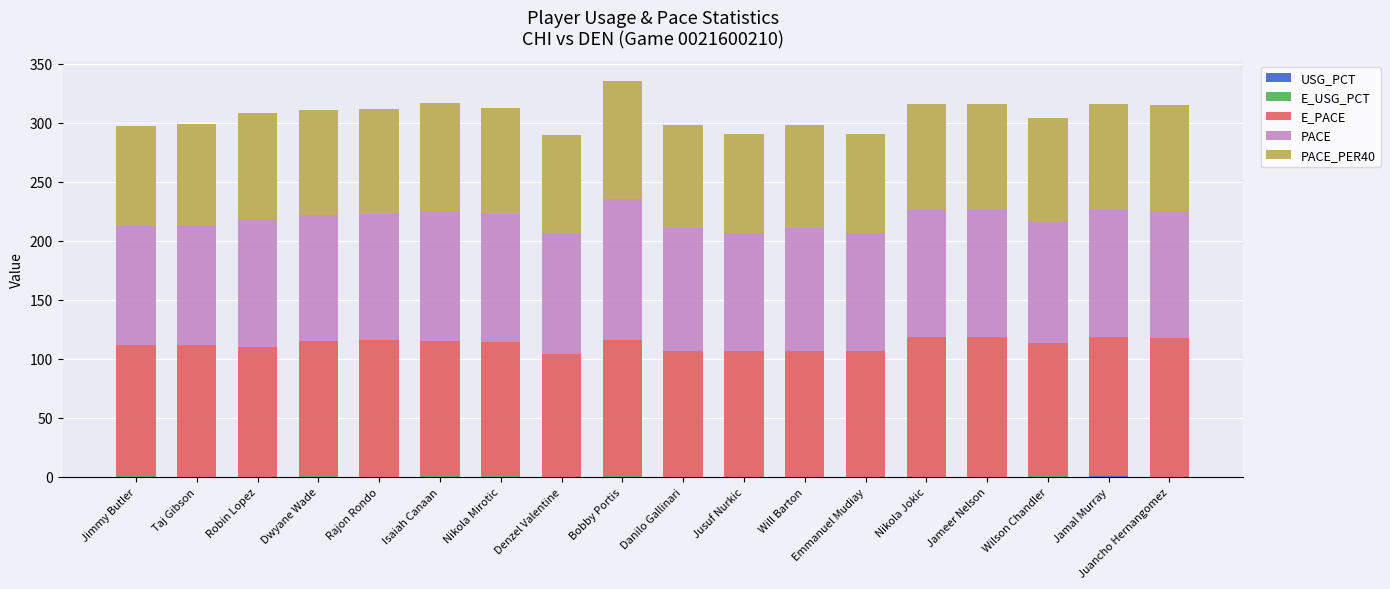

Rank the series at Will Barton from highest to lowest value.

E_PACE, PACE, PACE_PER40, USG_PCT, E_USG_PCT